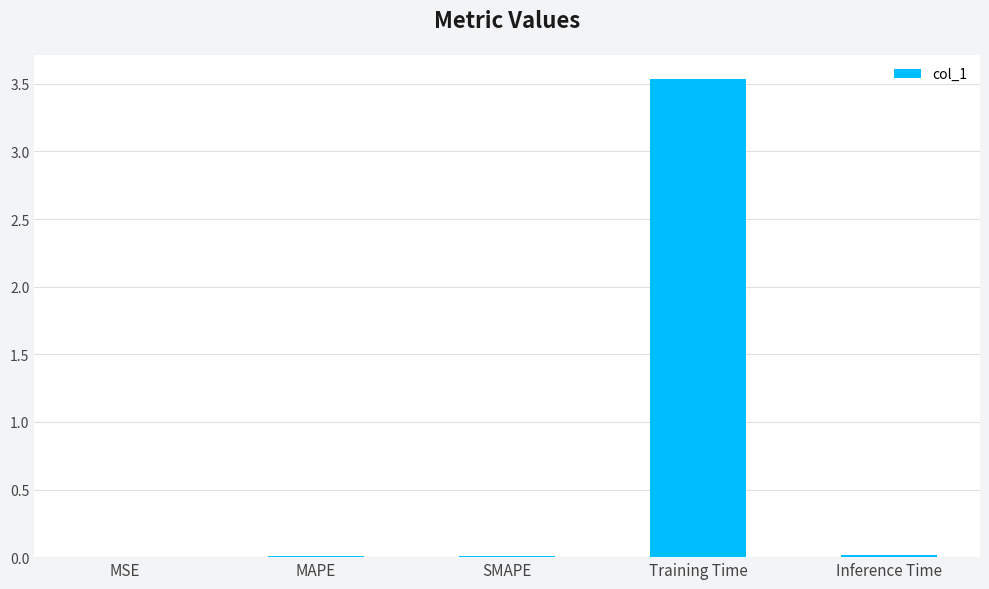

Which has a higher value, Training Time or MAPE?

Training Time